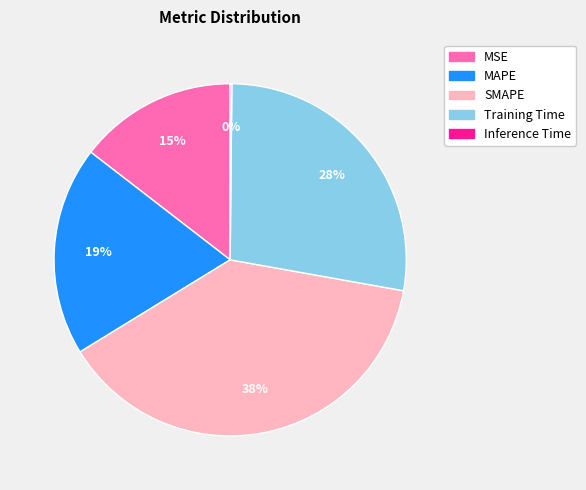

To the nearest percent, what is the average slice percentage?

20%